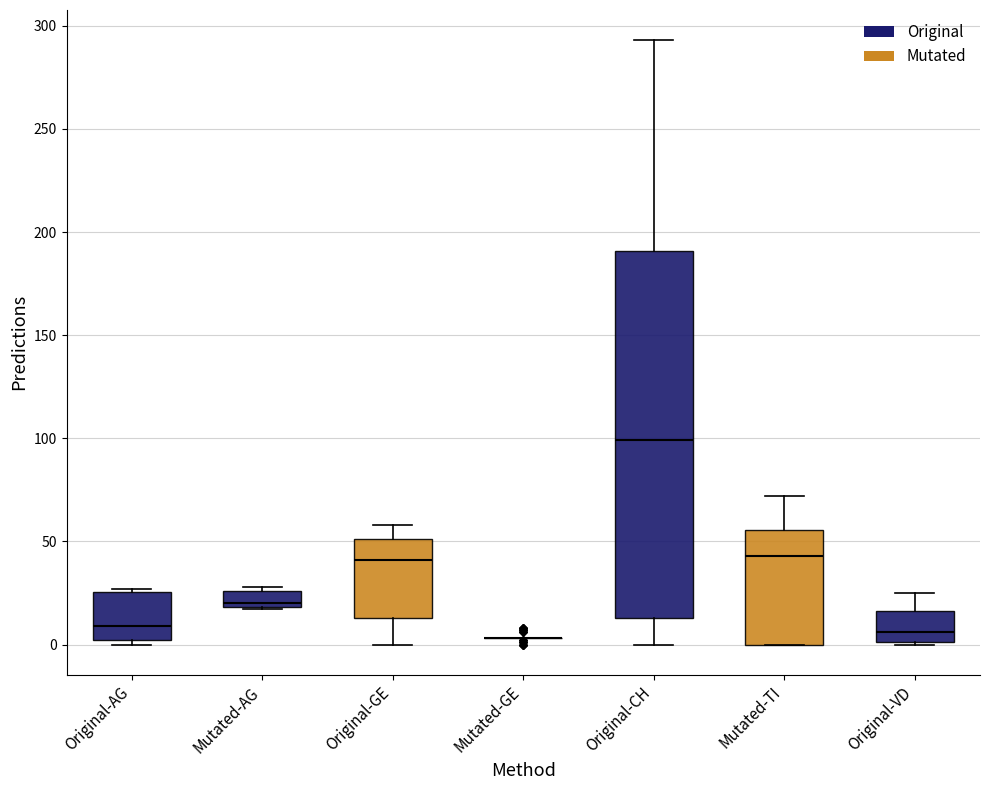

Which box is the tallest, from its lower edge to its upper edge?

Original-CH